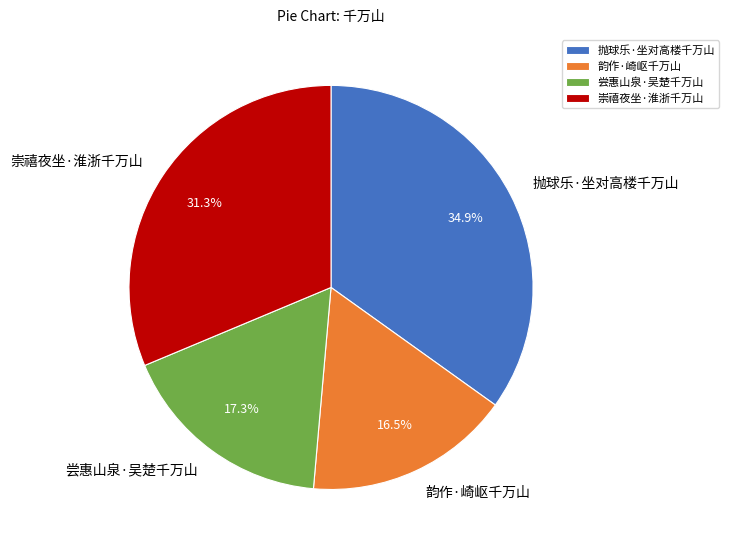

What percentage is the 崇禧夜坐·淮浙千万山 slice, to the nearest percent?

31%